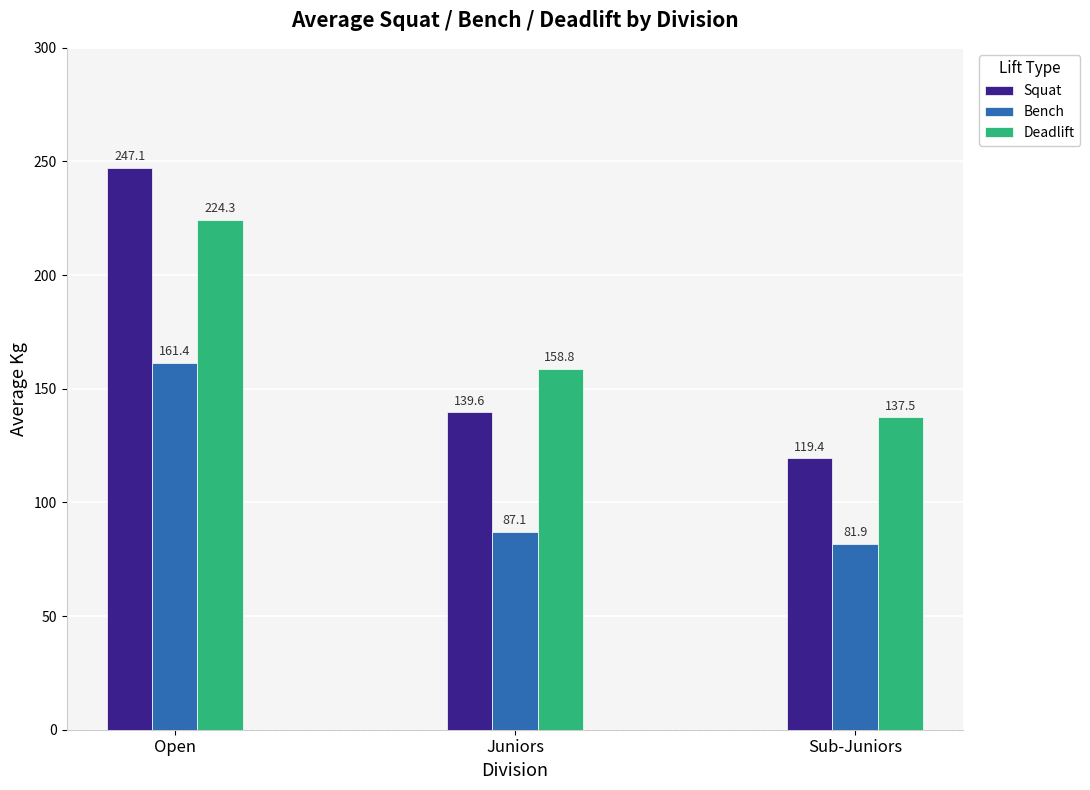

What are all the series names shown in the legend?

Squat, Bench, Deadlift